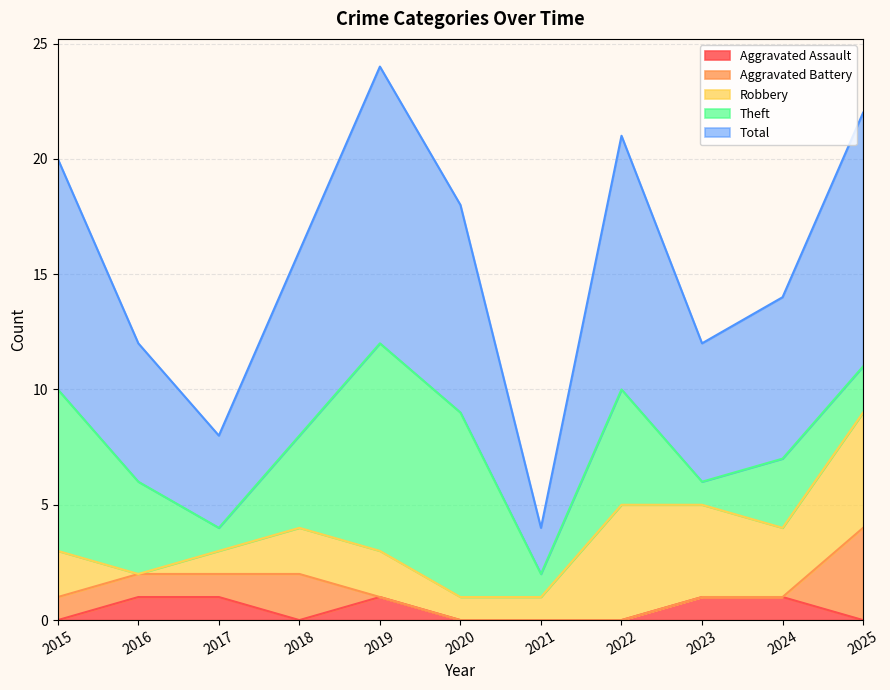

Reading right to left, extract all data points from this chart.

Aggravated Assault: 0	1	1	0	0	0	1	0	1	1	0
Aggravated Battery: 4	0	0	0	0	0	0	2	1	1	1
Robbery: 5	3	4	5	1	1	2	2	1	0	2
Theft: 2	3	1	5	1	8	9	4	1	4	7
Total: 11	7	6	11	2	9	12	8	4	6	10